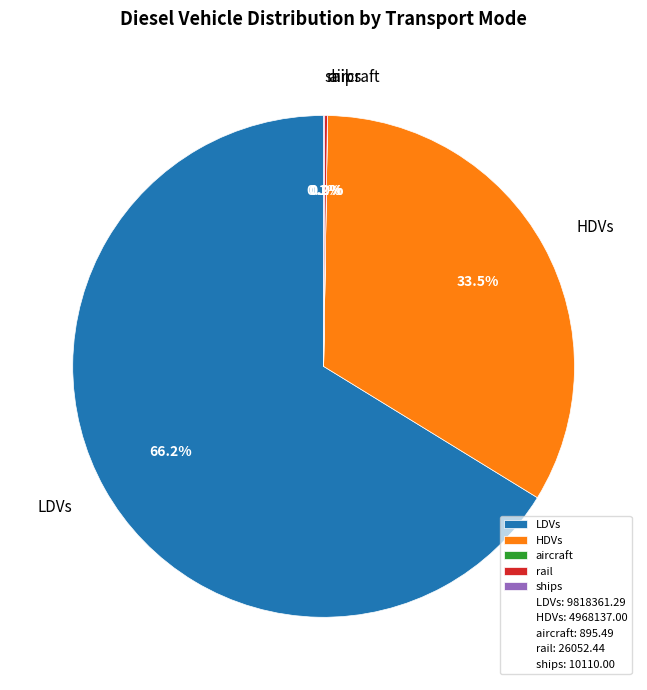

Does HDVs account for over 50% of the chart?

No